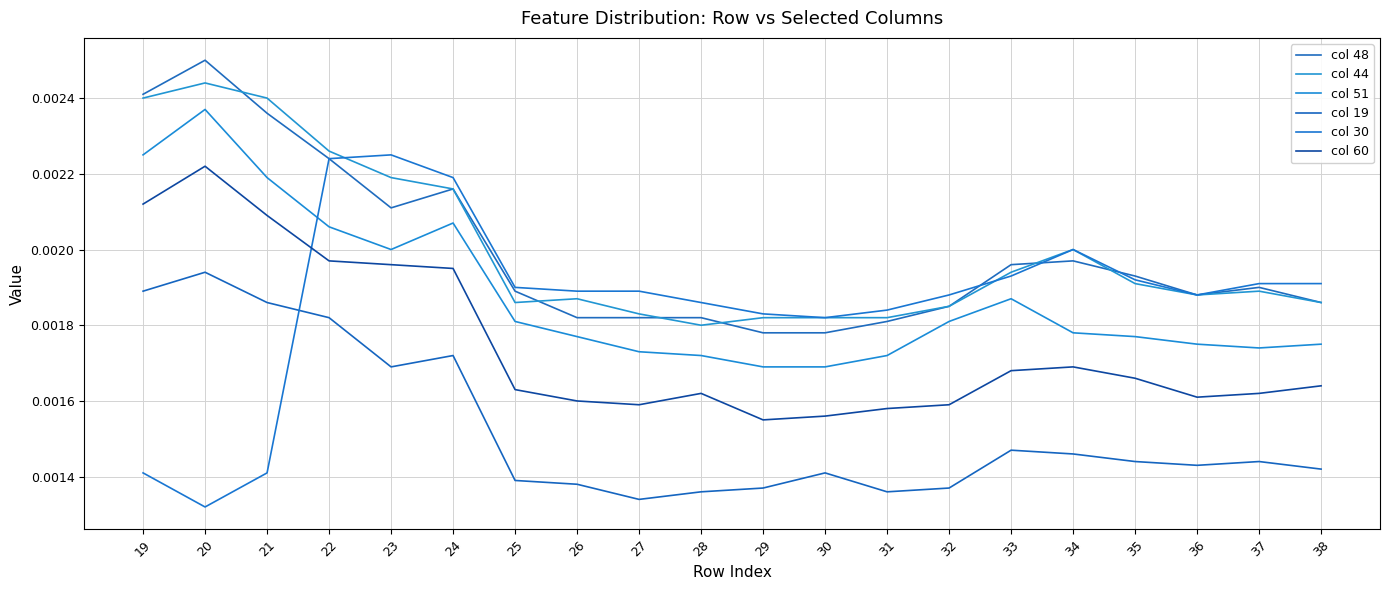

Does the chart have visible grid lines?

Yes